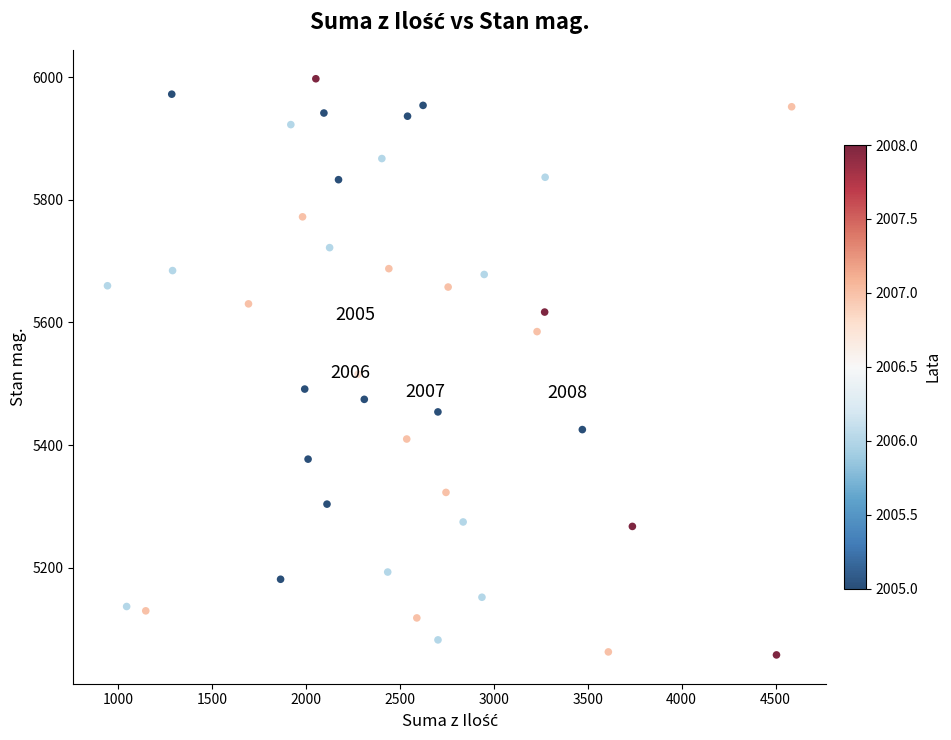

What Y value in the scatter plot is closest to 5527?

5515.7